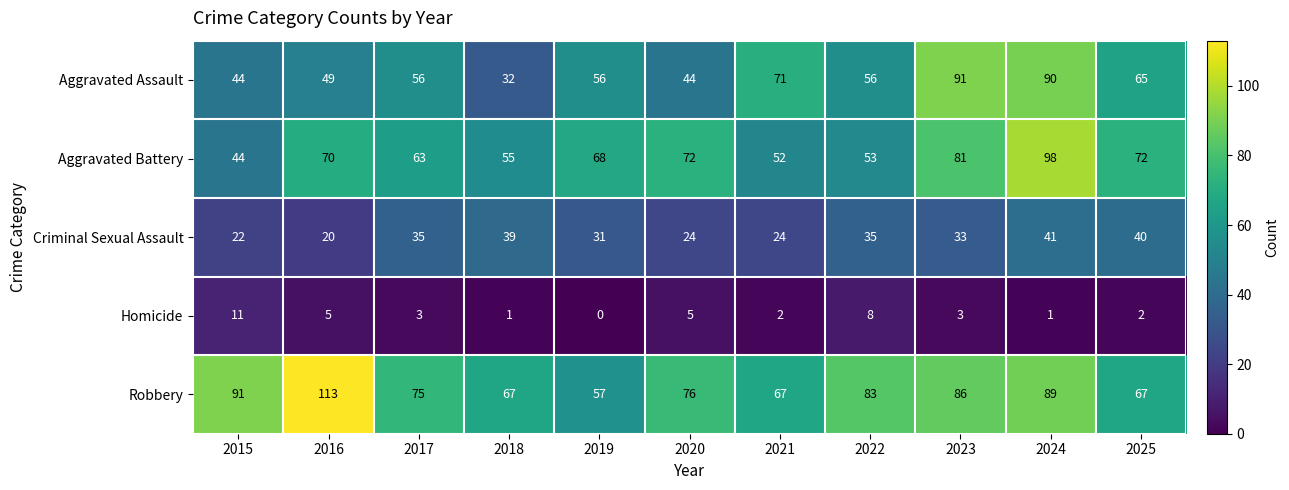

Which label corresponds to the smallest value in the chart?

2019